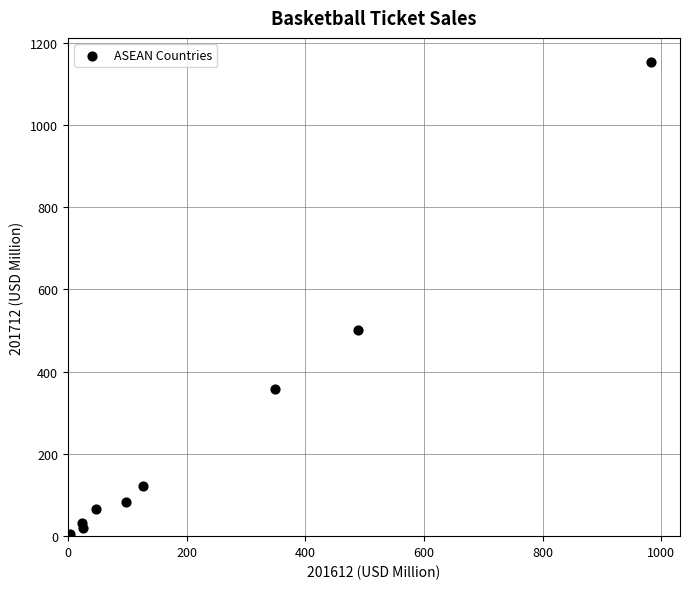

What Y value in the scatter plot is closest to 577?

502.4